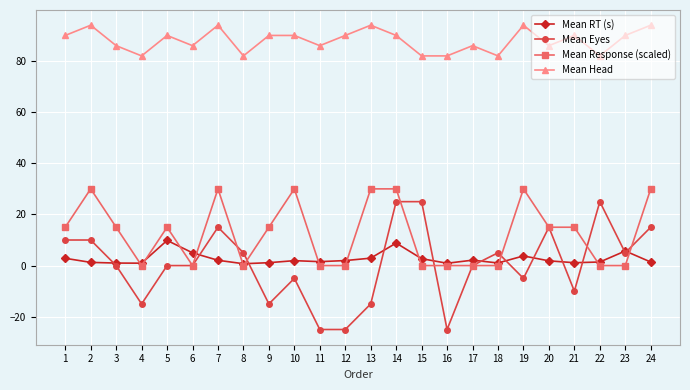

Where is the first local minimum for Mean Eyes?

4